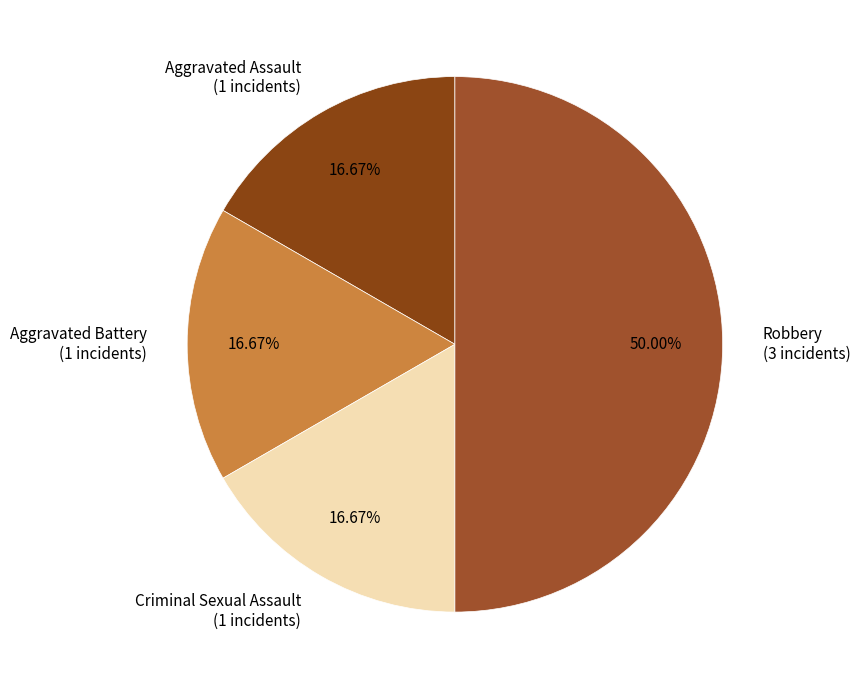

Does Criminal Sexual Assault (1 incidents) account for over 50% of the chart?

No